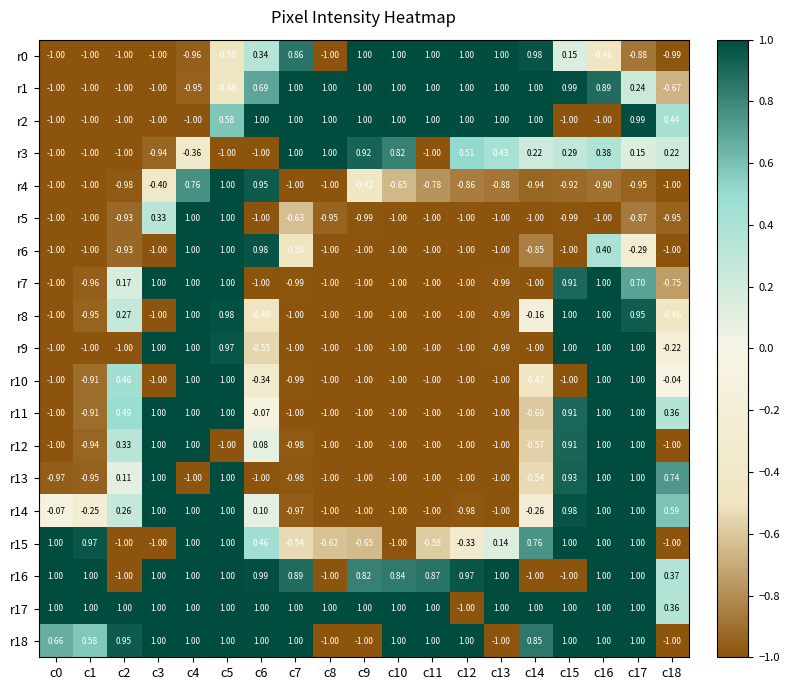

What is the minimum value shown in the chart?

-1.0